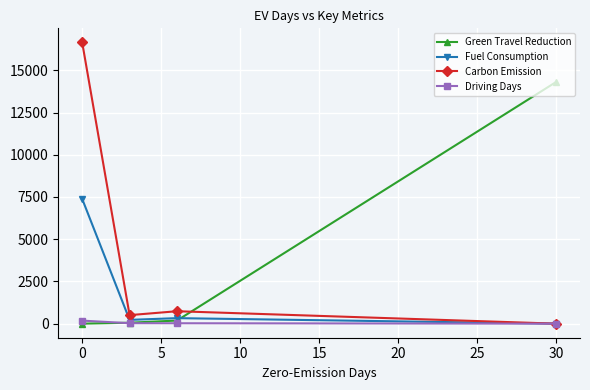

What is the maximum value for Green Travel Reduction?

14315.9